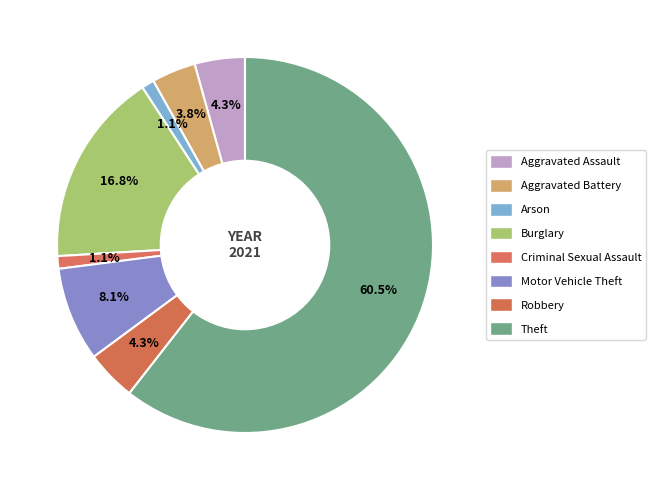

Count the number of slices in the pie.

8